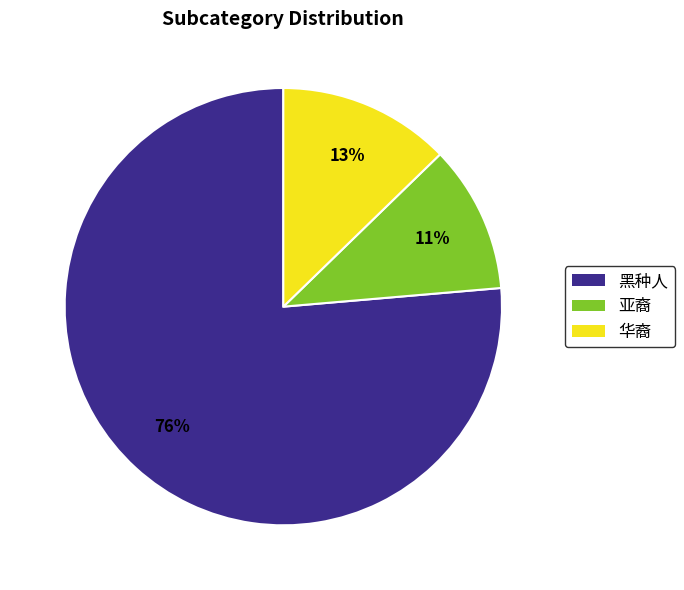

Rank the categories by value from lowest to highest.

亚裔, 华裔, 黑种人